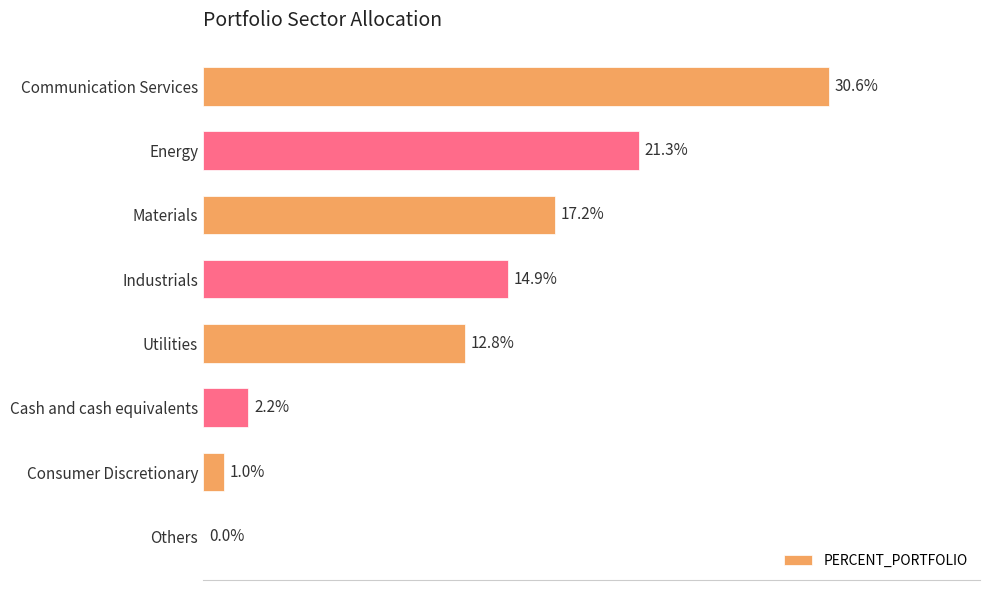

Which has a higher value, Cash and cash equivalents or Others?

Cash and cash equivalents